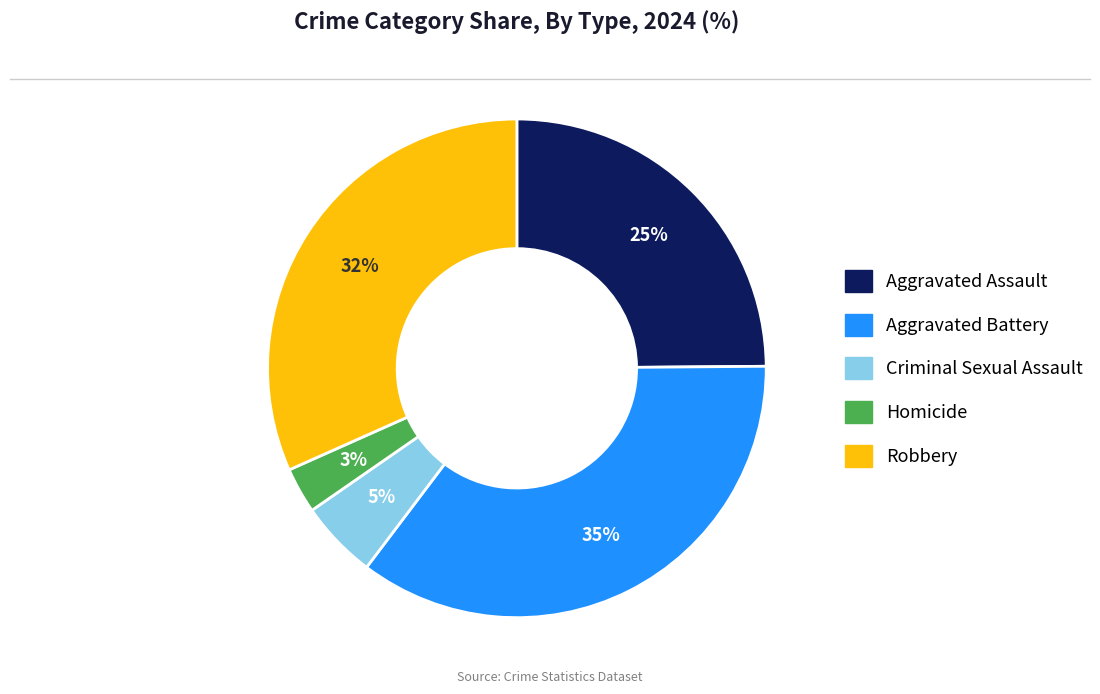

What is the smallest slice in the pie chart?

Homicide